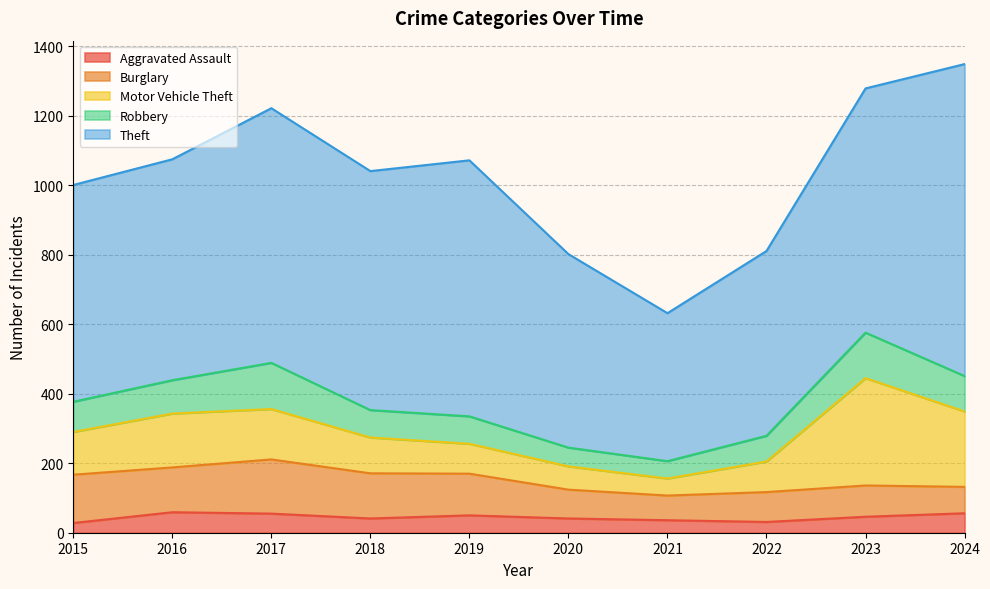

Where does the Burglary series first go above 120?

2015